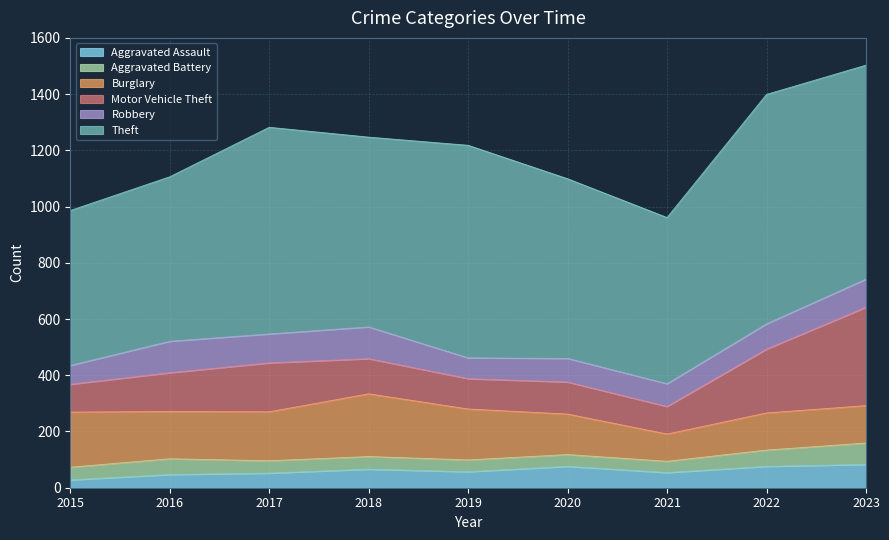

At how many categories does at least one series exceed 766?

1